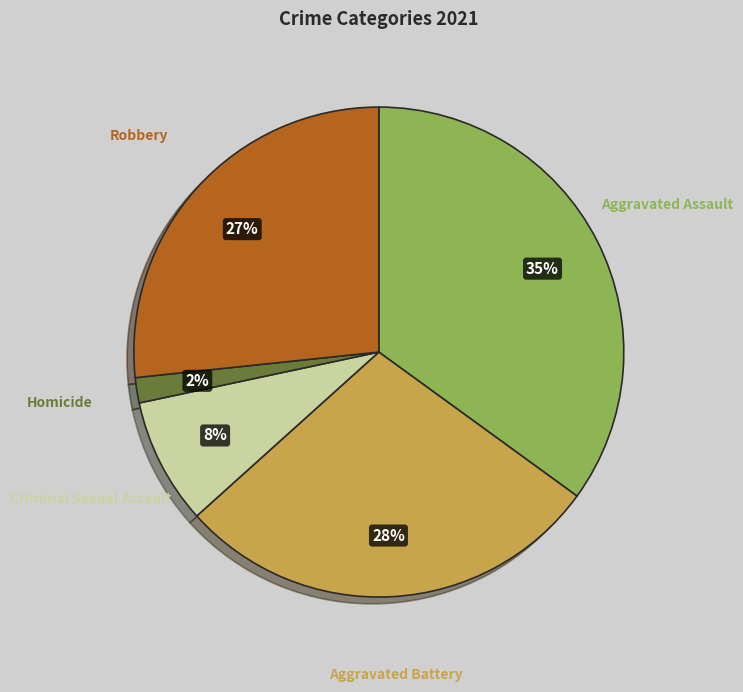

Does any single category account for the majority?

No